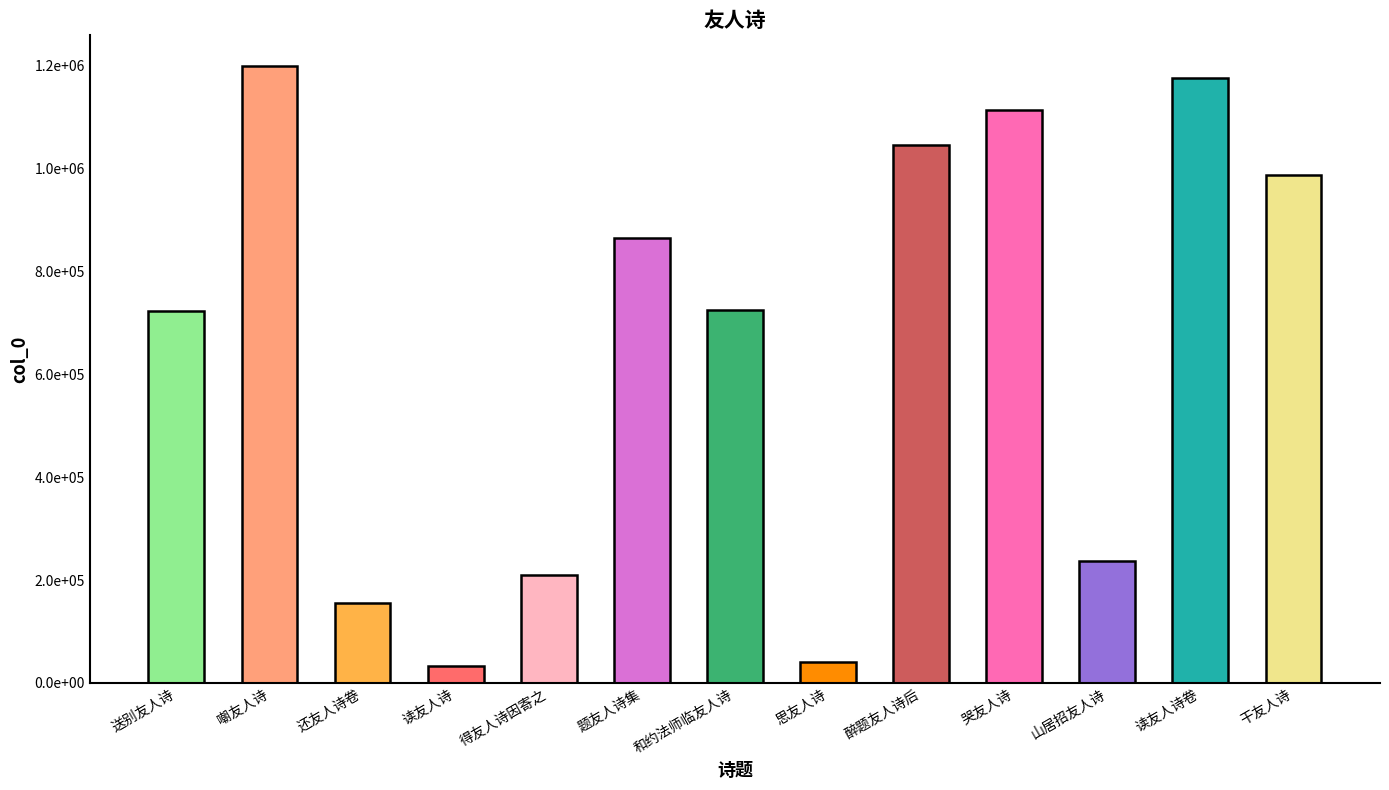

Reading left to right, what are all the values shown in this chart?

723276	1198716	154583	31995	209863	864867	725418	39771	1045203	1113718	237089	1174782	987175